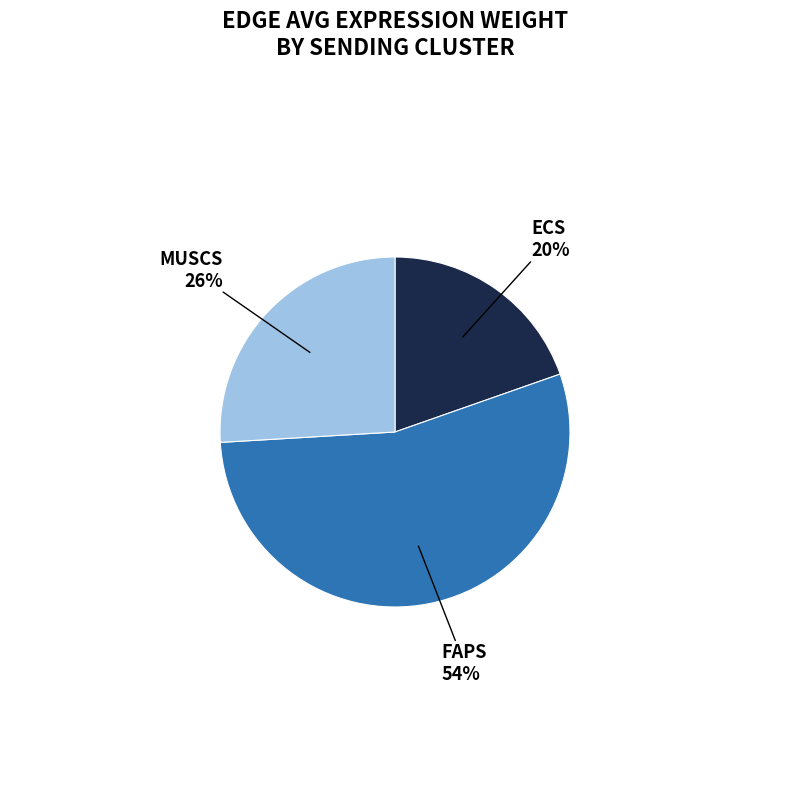

To the nearest percent, what is the average slice percentage?

33%